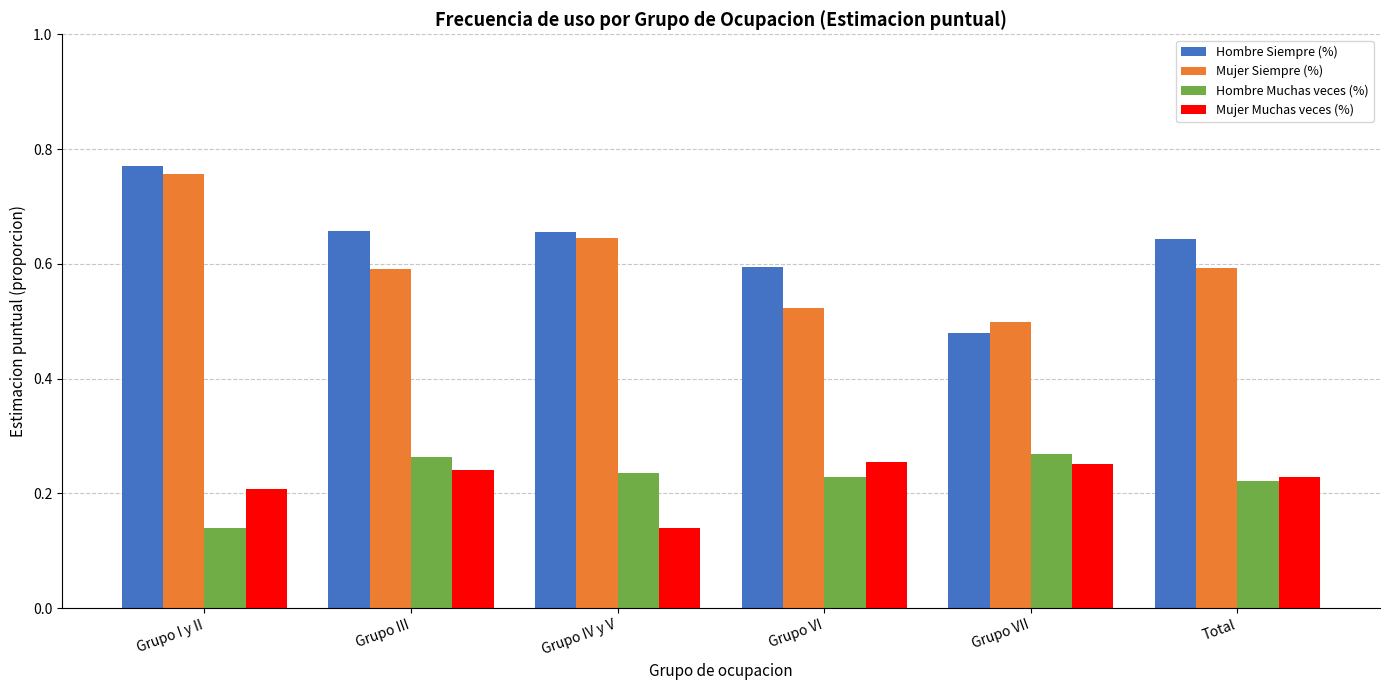

What is the sum of all Hombre Muchas veces (%) values?

1.4